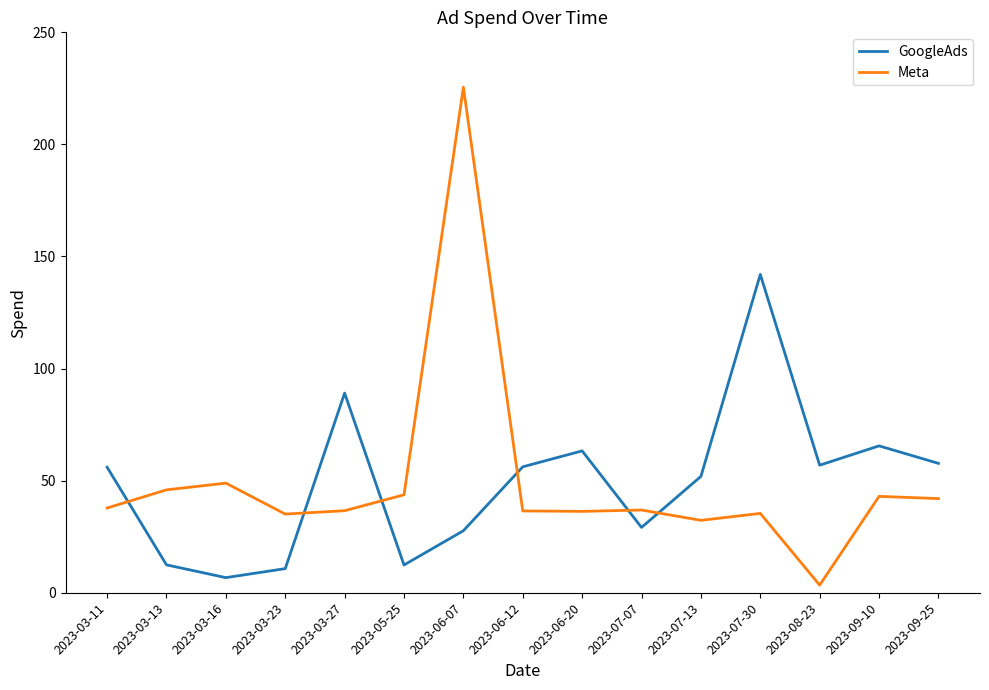

At how many categories does at least one series exceed 9?

15